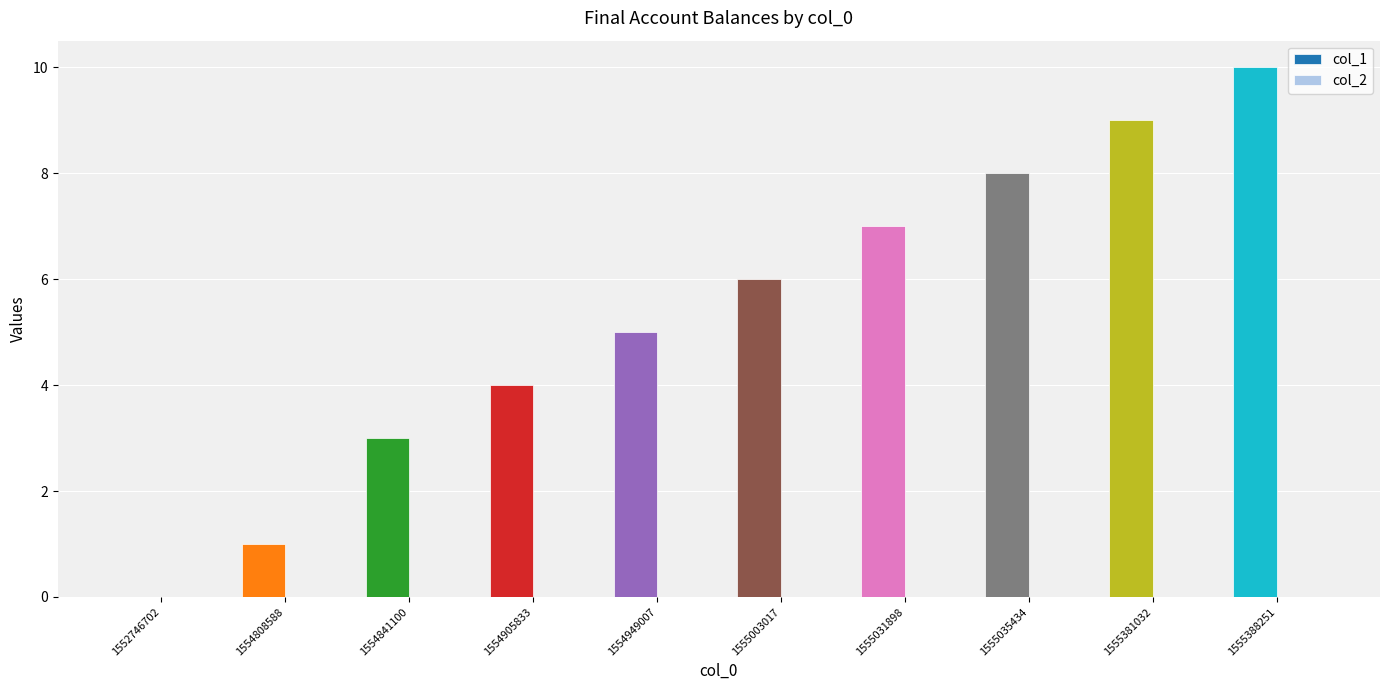

The value at 1555003017 is 6. True or false?

True